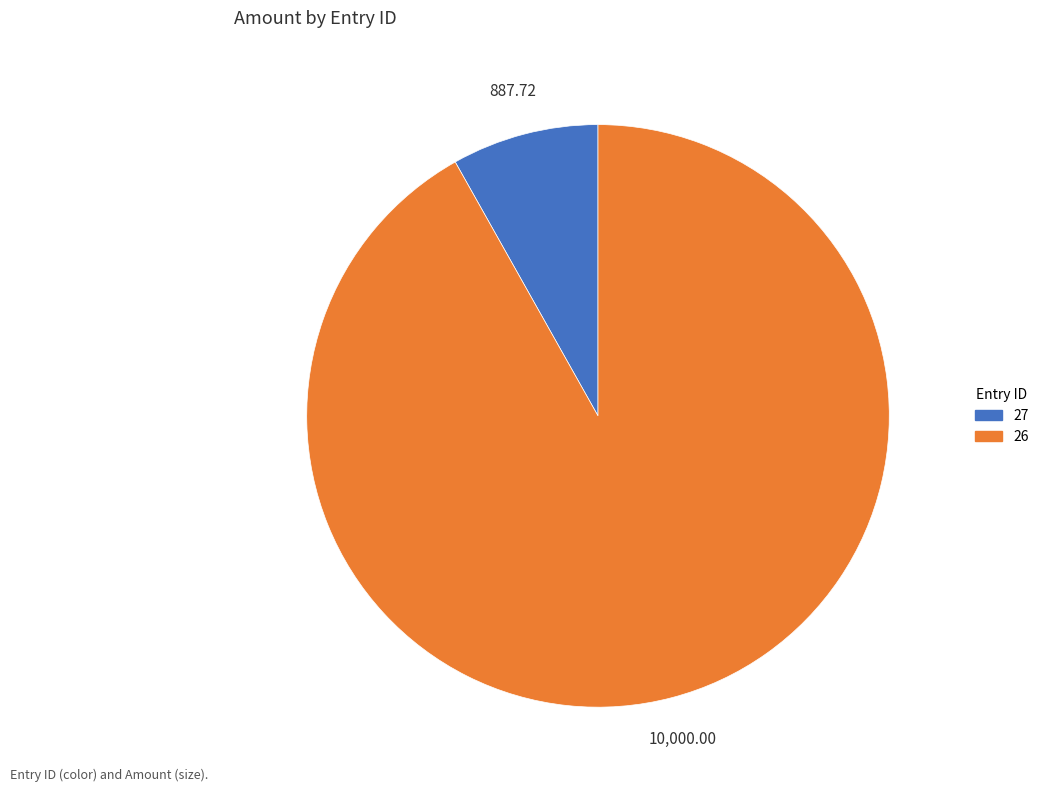

Do 27 and 26 together represent more than half of the pie?

Yes